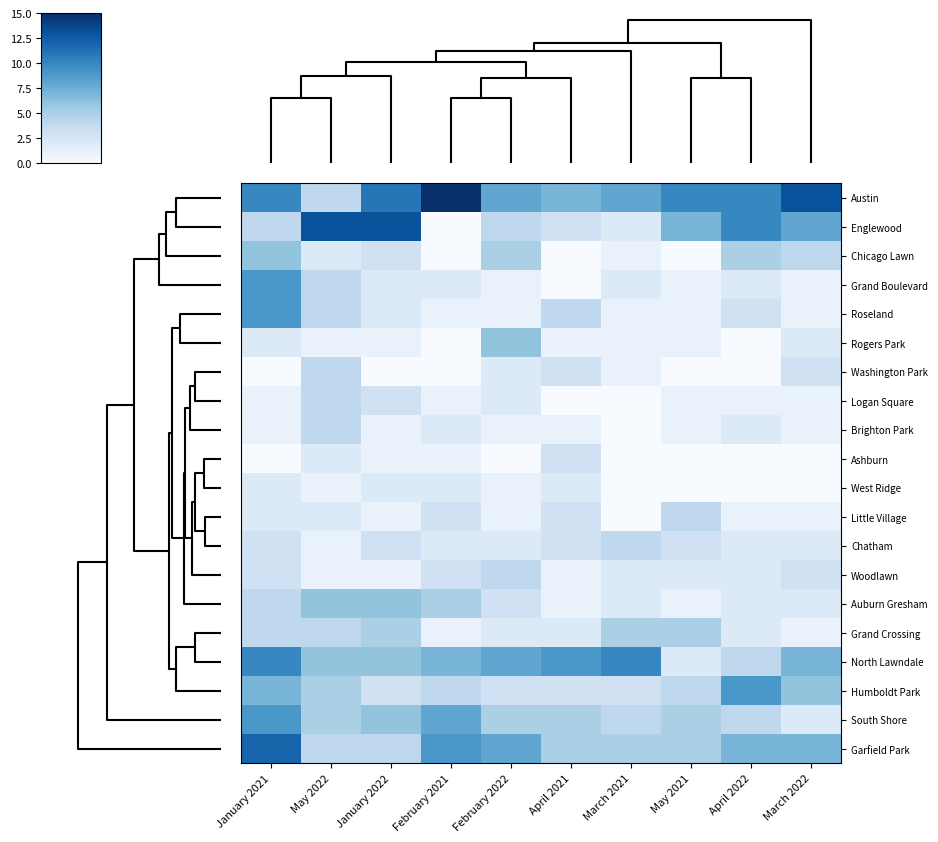

Reading left to right, list all the values displayed in this chart.

Austin: January 2021=10	May 2022=4	January 2022=11	February 2021=15	February 2022=8	April 2021=7	March 2021=8	May 2021=10	April 2022=10	March 2022=13
Englewood: January 2021=4	May 2022=13	January 2022=13	February 2021=0	February 2022=4	April 2021=3	March 2021=2	May 2021=7	April 2022=10	March 2022=8
Chicago Lawn: January 2021=6	May 2022=2	January 2022=3	February 2021=0	February 2022=5	April 2021=0	March 2021=1	May 2021=0	April 2022=5	March 2022=4
Grand Boulevard: January 2021=9	May 2022=4	January 2022=2	February 2021=2	February 2022=1	April 2021=0	March 2021=2	May 2021=1	April 2022=2	March 2022=1
Roseland: January 2021=9	May 2022=4	January 2022=2	February 2021=1	February 2022=1	April 2021=4	March 2021=1	May 2021=1	April 2022=3	March 2022=1
Rogers Park: January 2021=2	May 2022=1	January 2022=1	February 2021=0	February 2022=6	April 2021=1	March 2021=1	May 2021=1	April 2022=0	March 2022=2
Washington Park: January 2021=0	May 2022=4	January 2022=0	February 2021=0	February 2022=2	April 2021=3	March 2021=1	May 2021=0	April 2022=0	March 2022=3
Logan Square: January 2021=1	May 2022=4	January 2022=3	February 2021=1	February 2022=2	April 2021=0	March 2021=0	May 2021=1	April 2022=1	March 2022=1
Brighton Park: January 2021=1	May 2022=4	January 2022=1	February 2021=2	February 2022=1	April 2021=1	March 2021=0	May 2021=1	April 2022=2	March 2022=1
Ashburn: January 2021=0	May 2022=2	January 2022=1	February 2021=1	February 2022=0	April 2021=3	March 2021=0	May 2021=0	April 2022=0	March 2022=0
West Ridge: January 2021=2	May 2022=1	January 2022=2	February 2021=2	February 2022=1	April 2021=2	March 2021=0	May 2021=0	April 2022=0	March 2022=0
Little Village: January 2021=2	May 2022=2	January 2022=1	February 2021=3	February 2022=1	April 2021=3	March 2021=0	May 2021=4	April 2022=1	March 2022=1
Chatham: January 2021=3	May 2022=1	January 2022=3	February 2021=2	February 2022=2	April 2021=3	March 2021=4	May 2021=3	April 2022=2	March 2022=2
Woodlawn: January 2021=3	May 2022=1	January 2022=1	February 2021=3	February 2022=4	April 2021=1	March 2021=2	May 2021=2	April 2022=2	March 2022=3
Auburn Gresham: January 2021=4	May 2022=6	January 2022=6	February 2021=5	February 2022=3	April 2021=1	March 2021=2	May 2021=1	April 2022=2	March 2022=2
Grand Crossing: January 2021=4	May 2022=4	January 2022=5	February 2021=1	February 2022=2	April 2021=2	March 2021=5	May 2021=5	April 2022=2	March 2022=1
North Lawndale: January 2021=10	May 2022=6	January 2022=6	February 2021=7	February 2022=8	April 2021=9	March 2021=10	May 2021=2	April 2022=4	March 2022=7
Humboldt Park: January 2021=7	May 2022=5	January 2022=3	February 2021=4	February 2022=3	April 2021=3	March 2021=3	May 2021=4	April 2022=9	March 2022=6
South Shore: January 2021=9	May 2022=5	January 2022=6	February 2021=8	February 2022=5	April 2021=5	March 2021=4	May 2021=5	April 2022=4	March 2022=2
Garfield Park: January 2021=12	May 2022=4	January 2022=4	February 2021=9	February 2022=8	April 2021=5	March 2021=5	May 2021=5	April 2022=7	March 2022=7